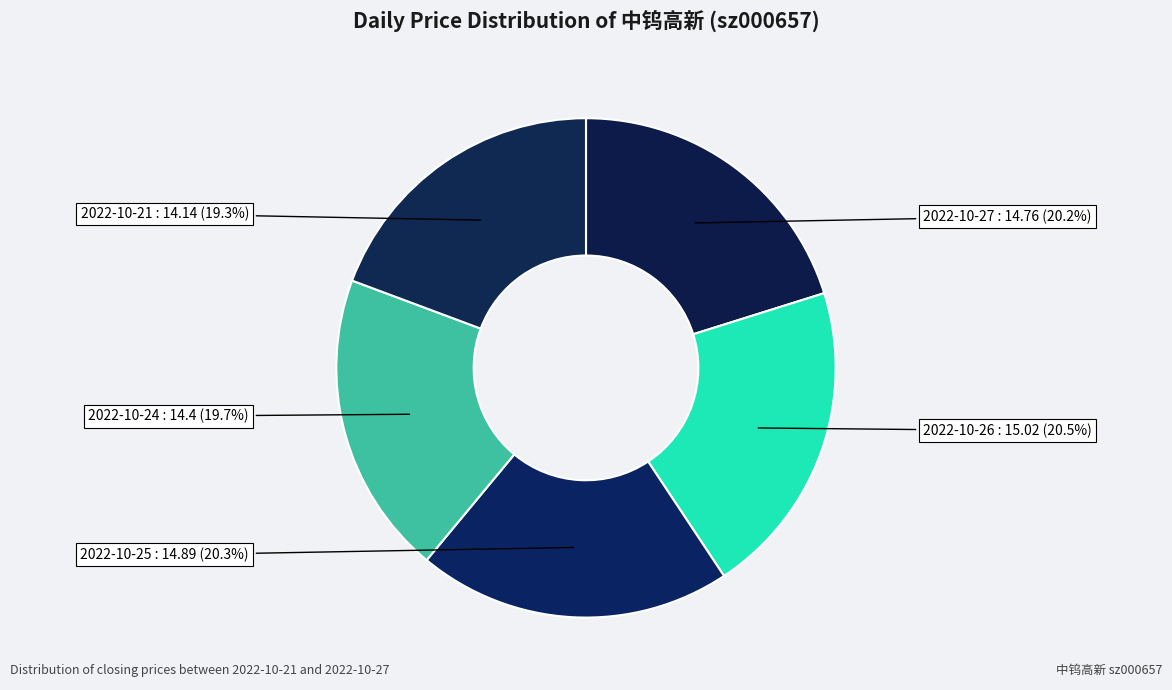

What portion of the pie excludes 2022-10-27?

79.8%